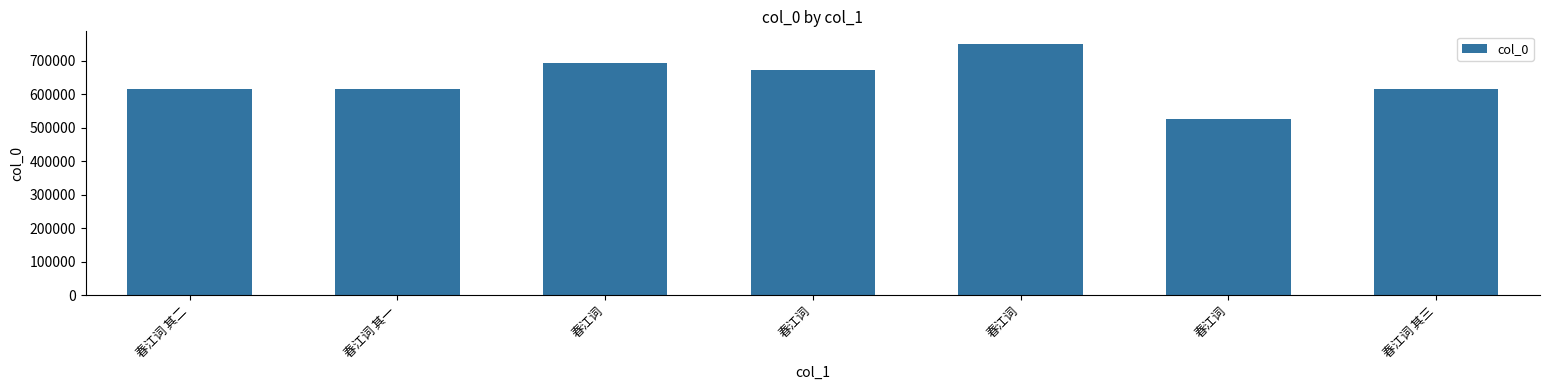

At which label is the value closest to 637663?

春江词 其三